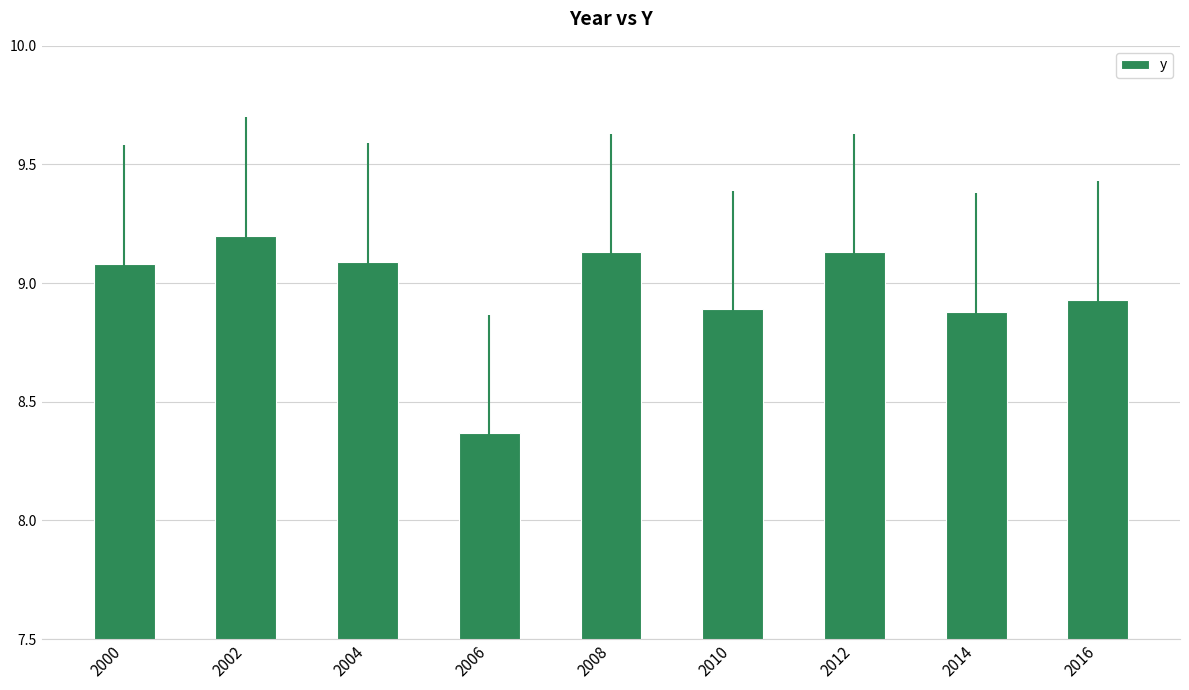

Where is the data nearest to the value 8?

2006